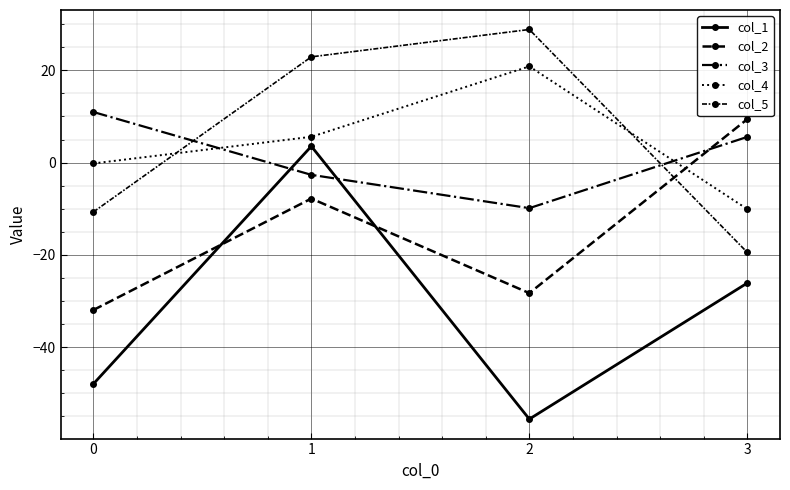

Which has a higher value, 1 or 3?

1